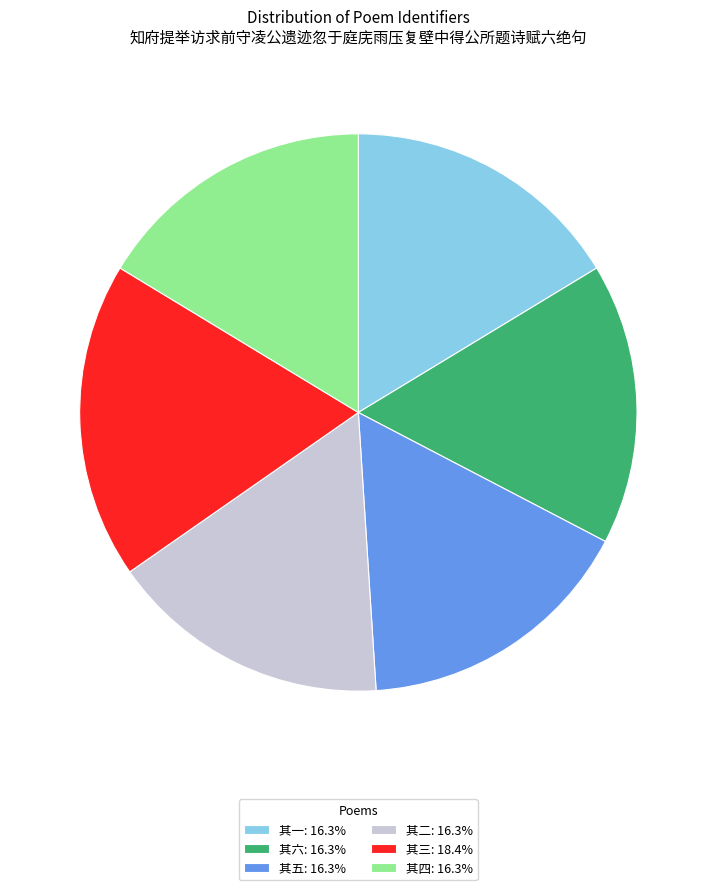

True or false: 其二 accounts for 30% of the total.

False